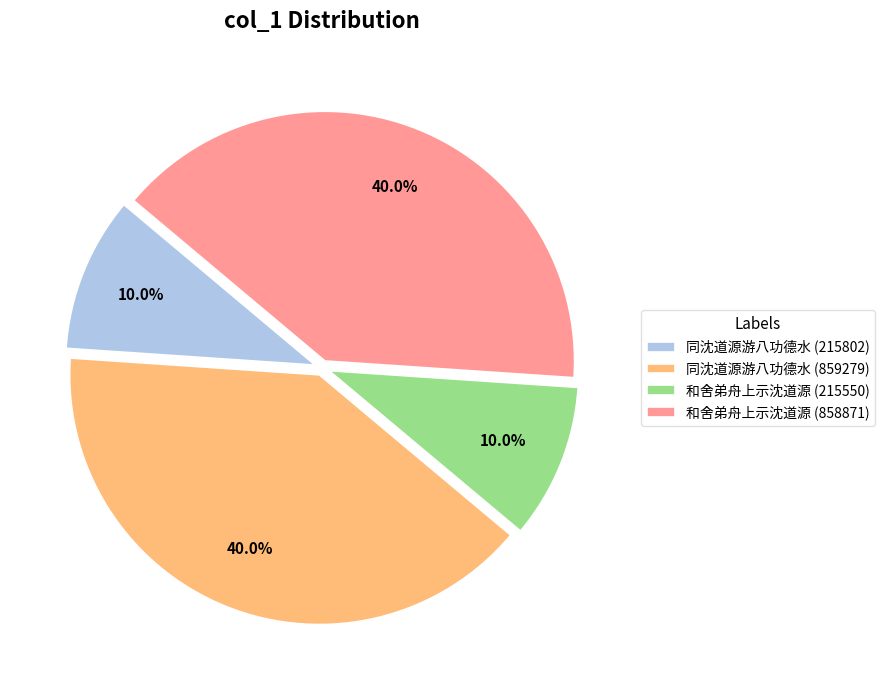

To the nearest percent, what portion does 和舍弟舟上示沈道源 (858871) represent?

40%